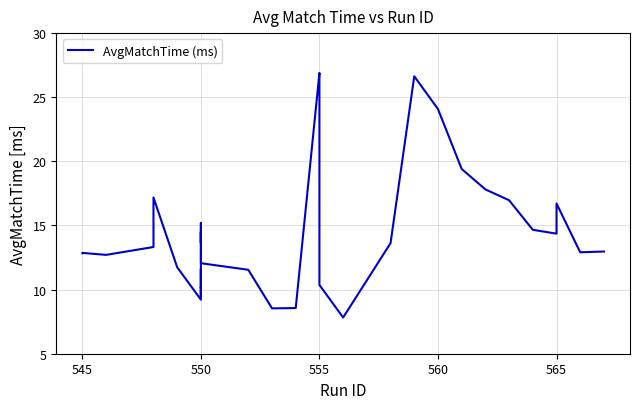

Is it true that the value at 550 is 21.4?

False